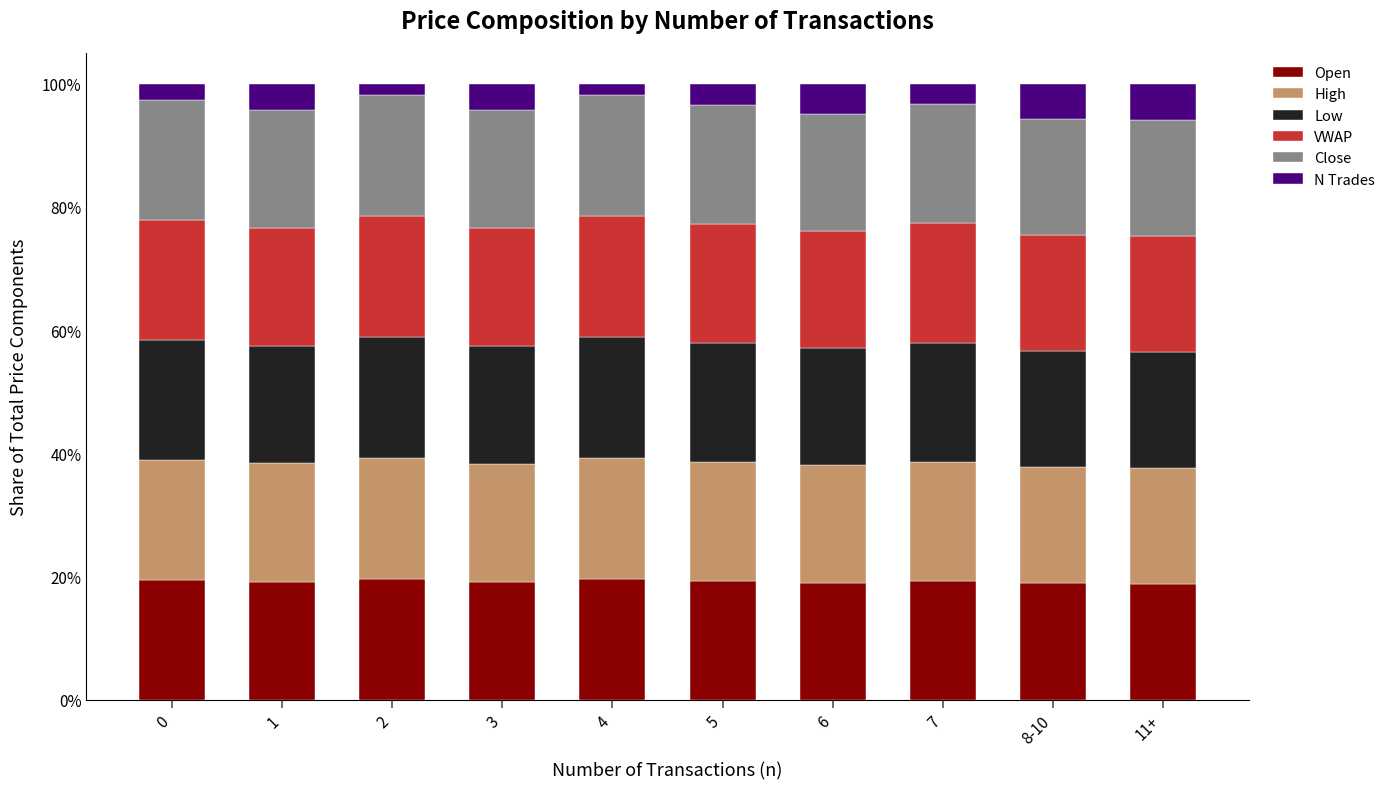

The value of Open at 3 is 19.1. True or false?

True